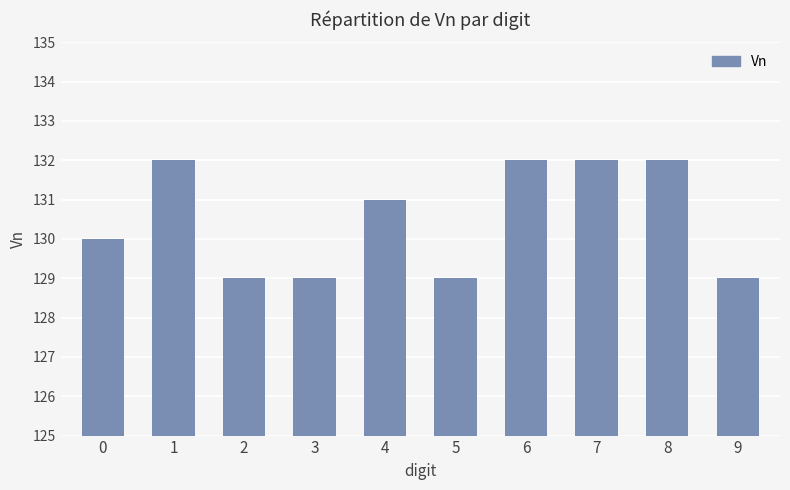

What is the value of the 3rd bar from the left?

129